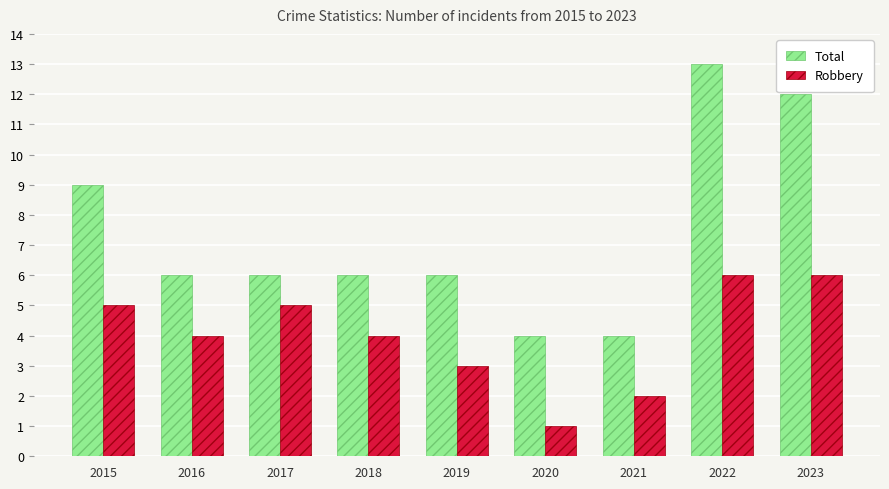

At how many categories does at least one series exceed 5?

7